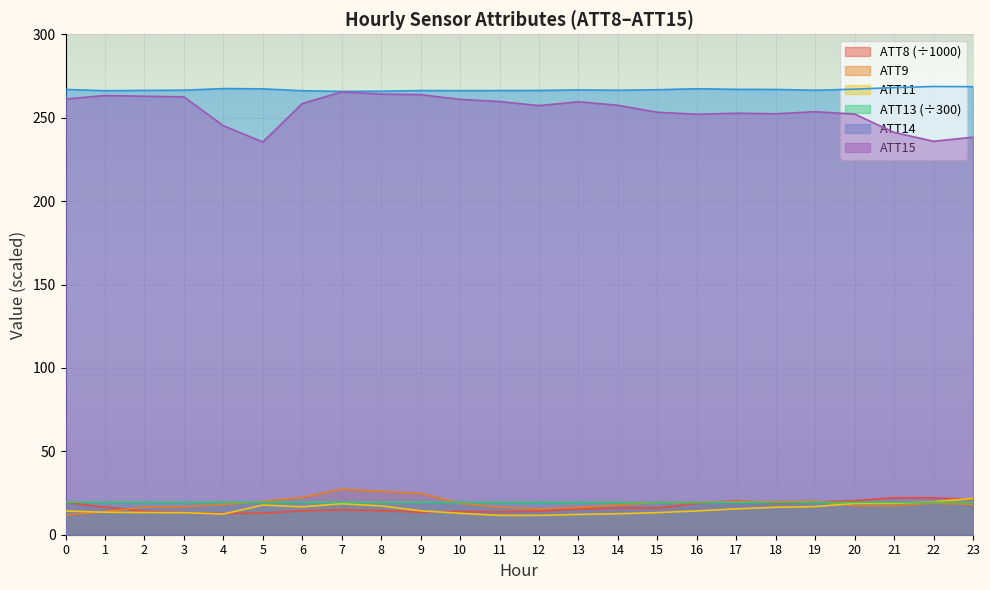

At 18, list the series in order from smallest to largest.

ATT11, ATT8, ATT13, ATT9, ATT15, ATT14